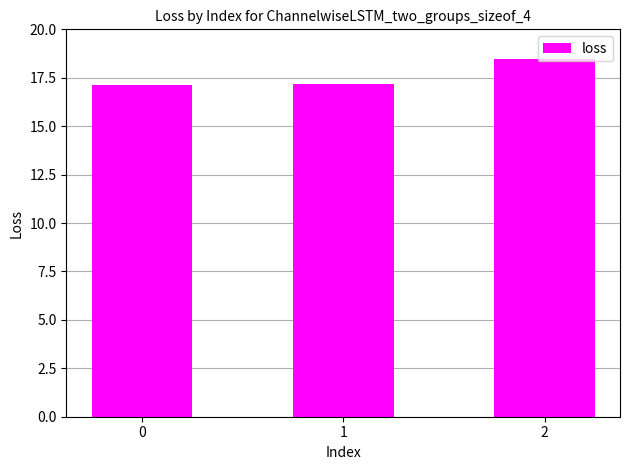

What is the value of the 3rd bar from the left?

18.5